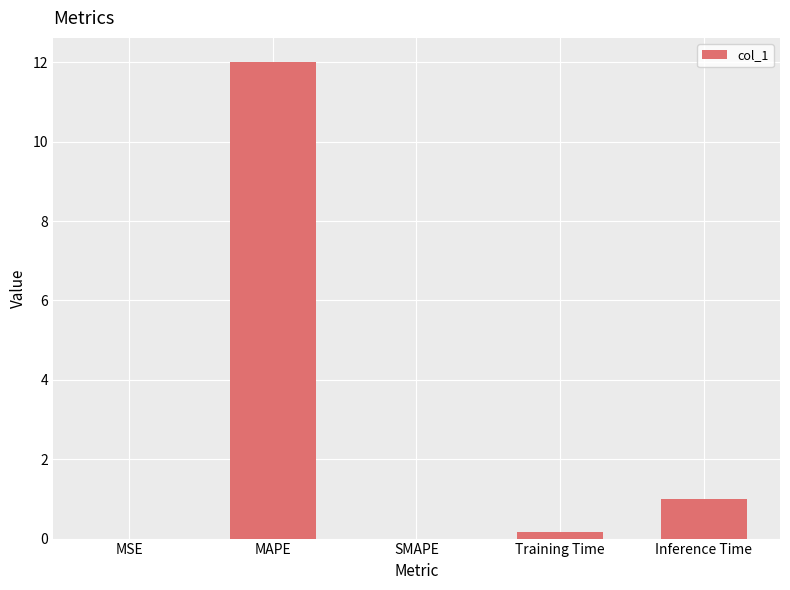

What is the change in value from MAPE to Training Time?

-11.8